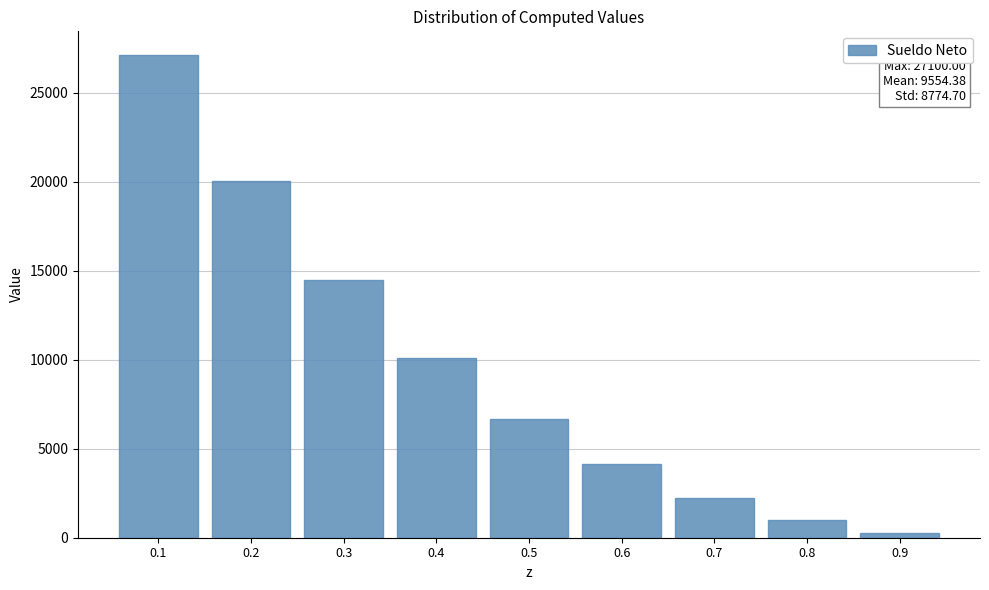

Reading right to left, transcribe all the data shown in this chart.

242.0	982.0	2260.0	4134.0	6698.0	10082.0	14456.0	20035.4	27100.0